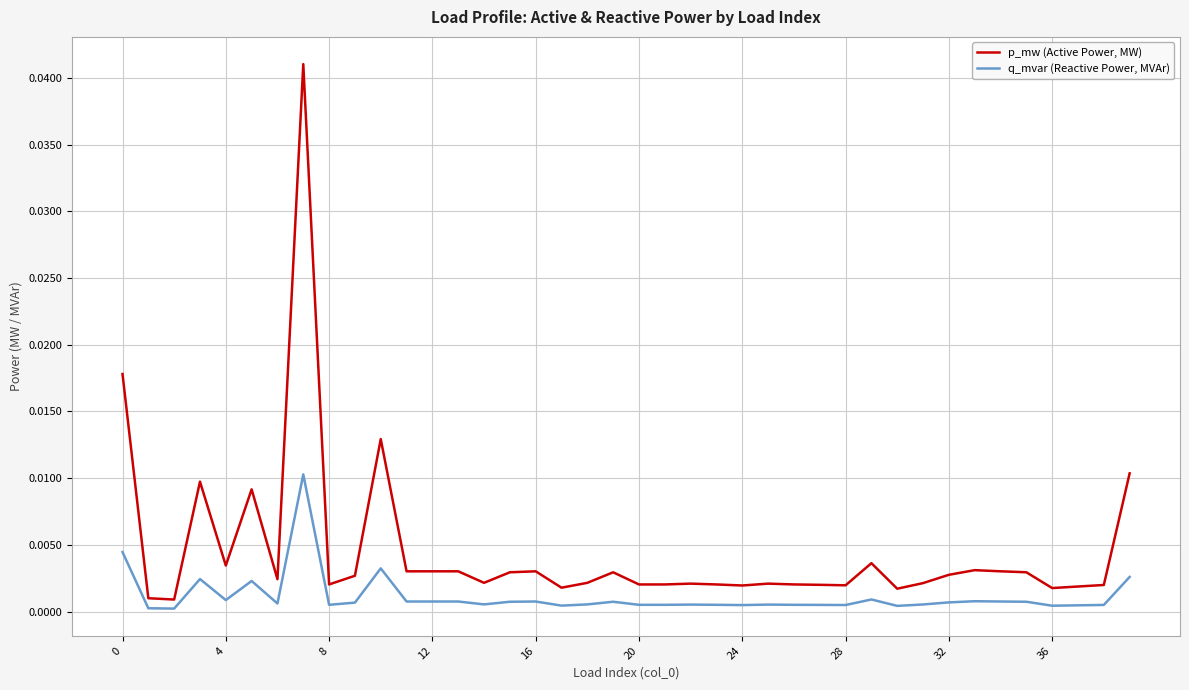

Which series has the widest spread of values?

p_mw (Active Power, MW)